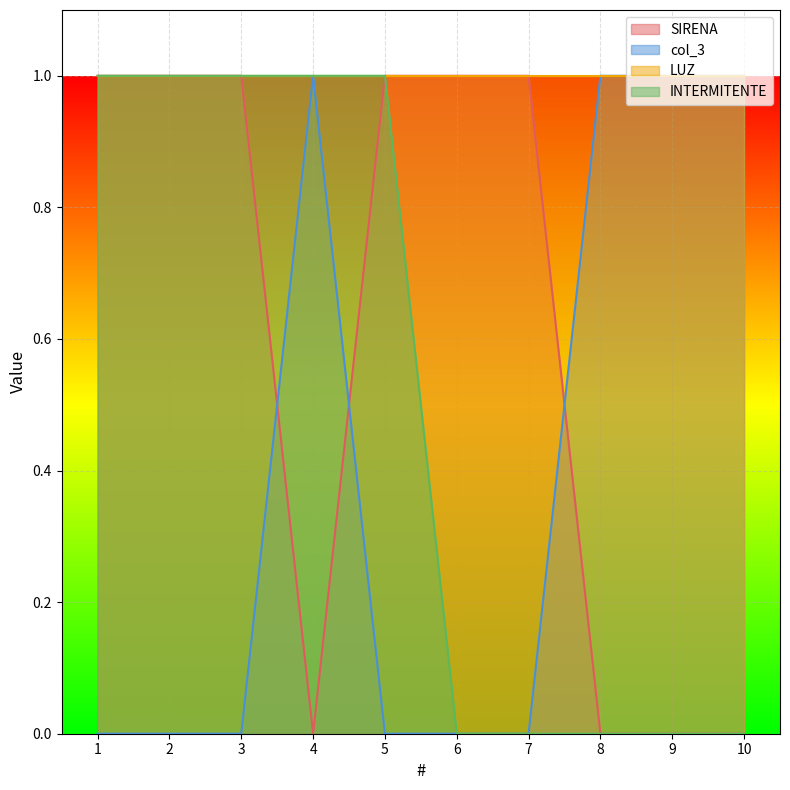

What is the sum of the INTERMITENTE values at 2 and 1?

2